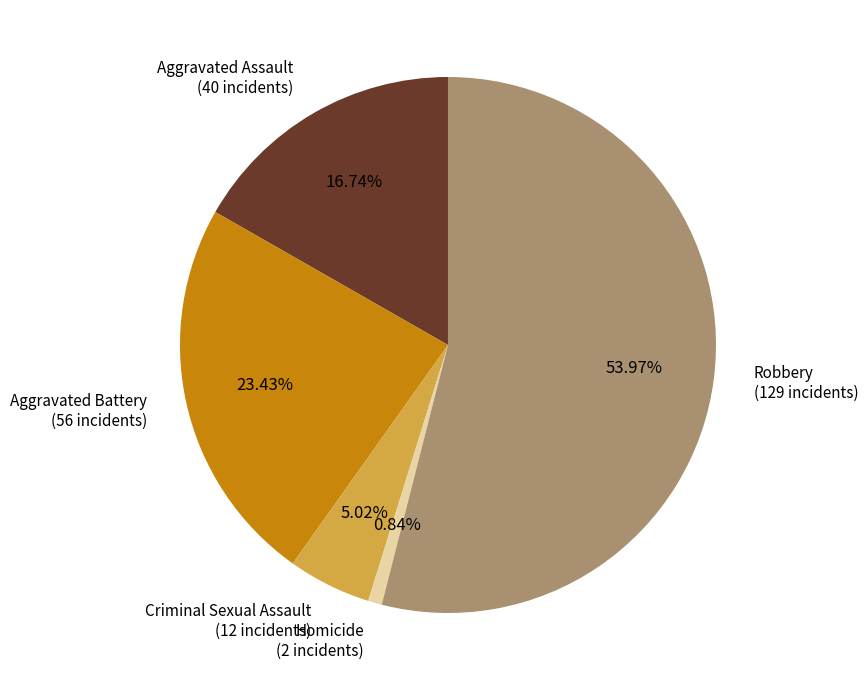

Is Robbery the majority of the pie?

Yes